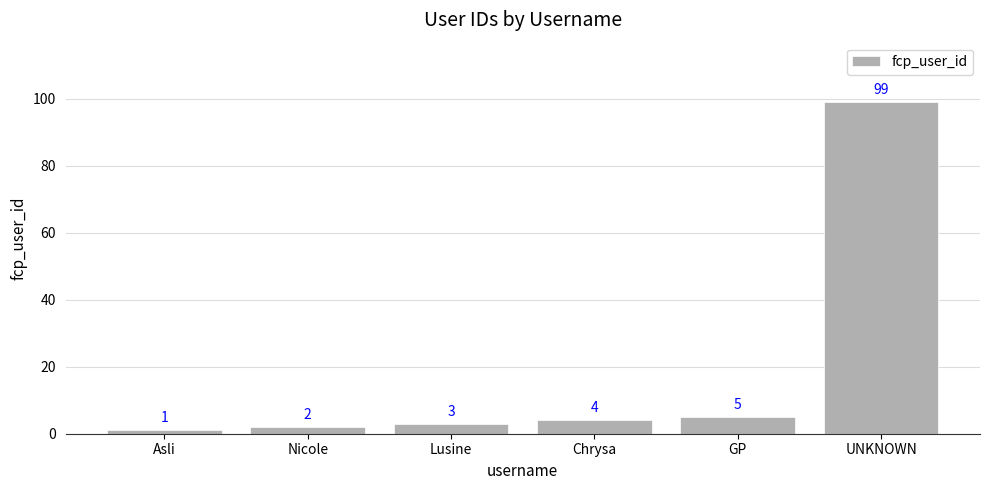

What is the change in value from Nicole to Lusine?

+1